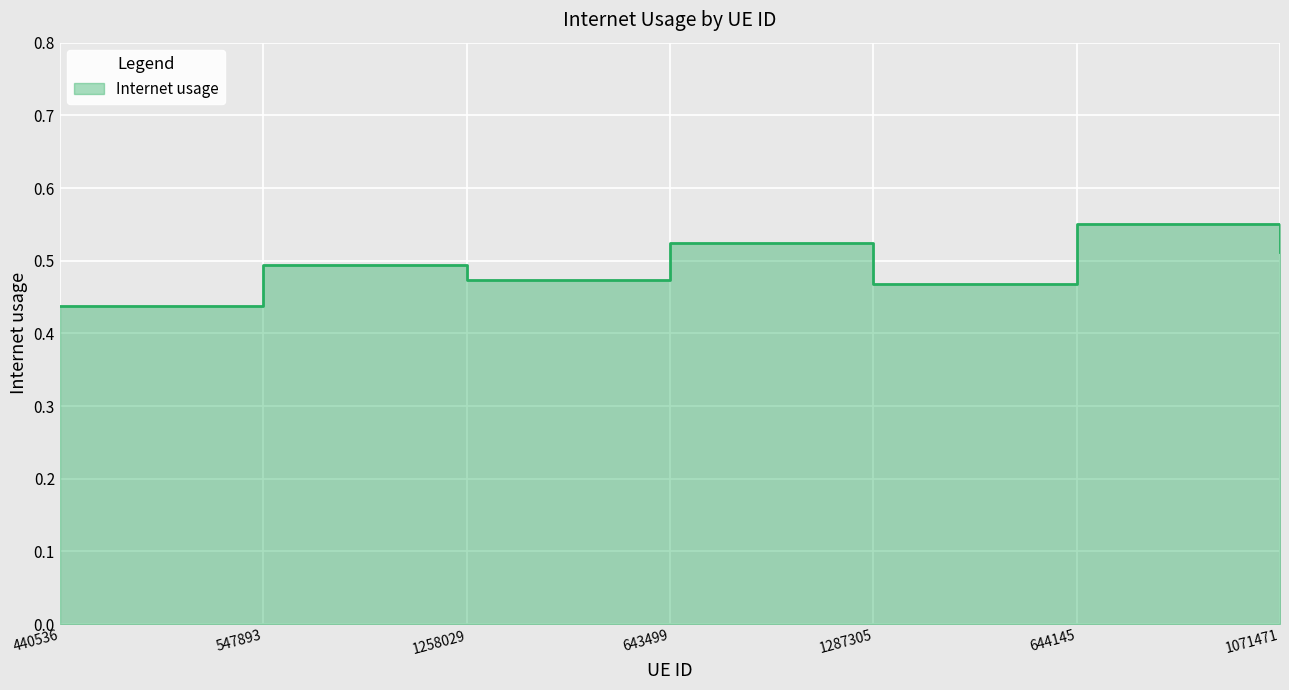

Which category has the lowest value across all series?

440536